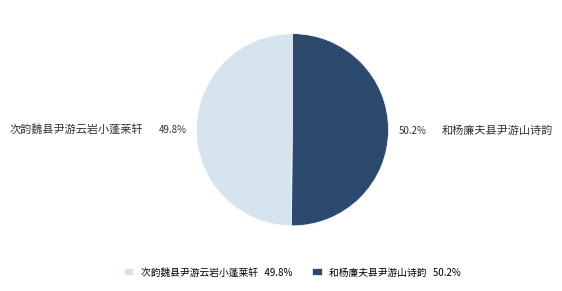

Is there any slice that represents more than half of the pie?

Yes